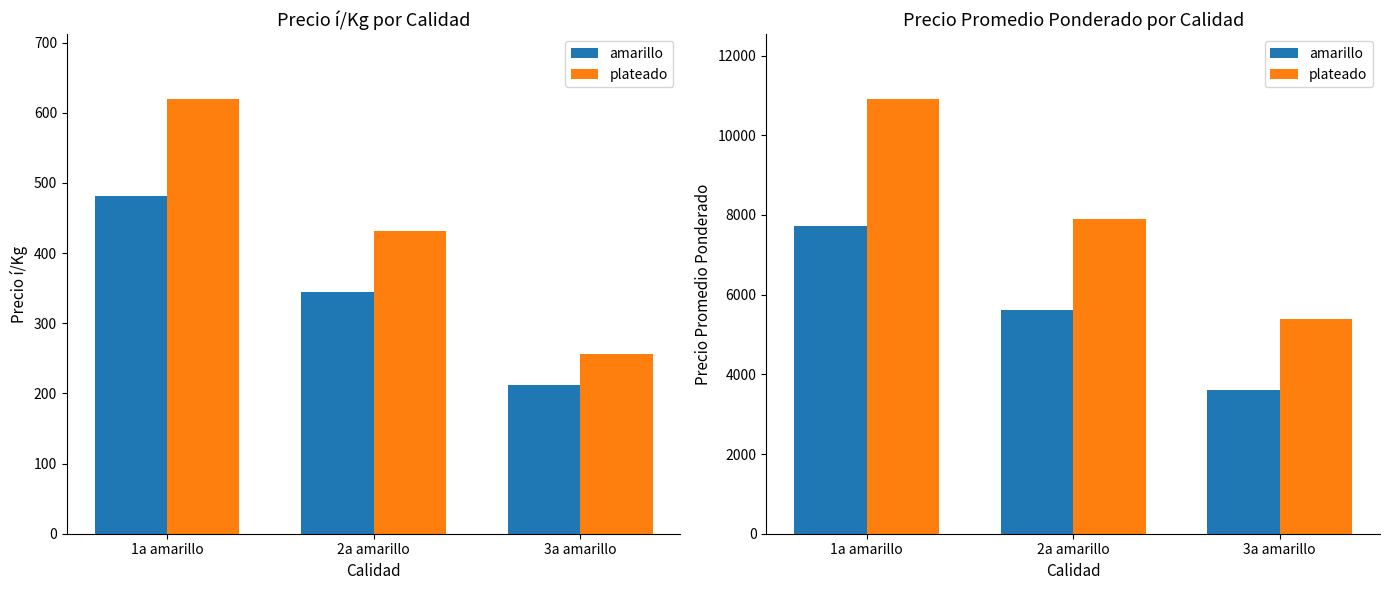

At which category is the sum across all series the highest?

1a amarillo